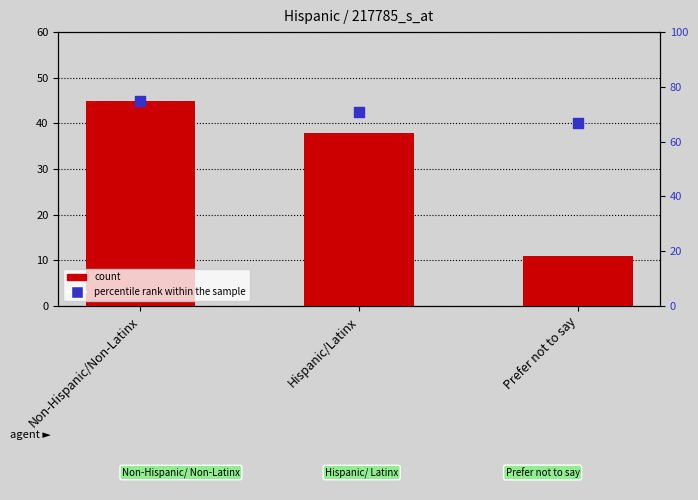

Is the value of percentile rank within the sample at Non-Hispanic/Non-Latinx greater than the value of count at Hispanic/Latinx?

Yes